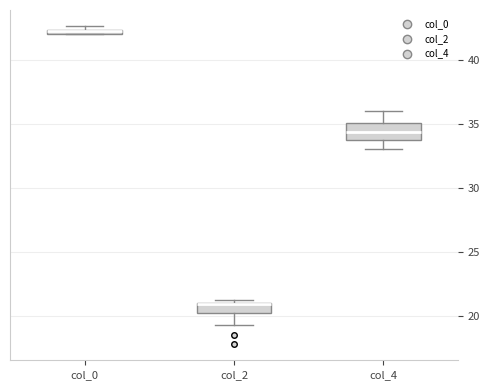

Where is the upper edge of the box for col_0 on the y-axis? The values are not printed on the chart, so give them approximately, as read against the axis.

42.5